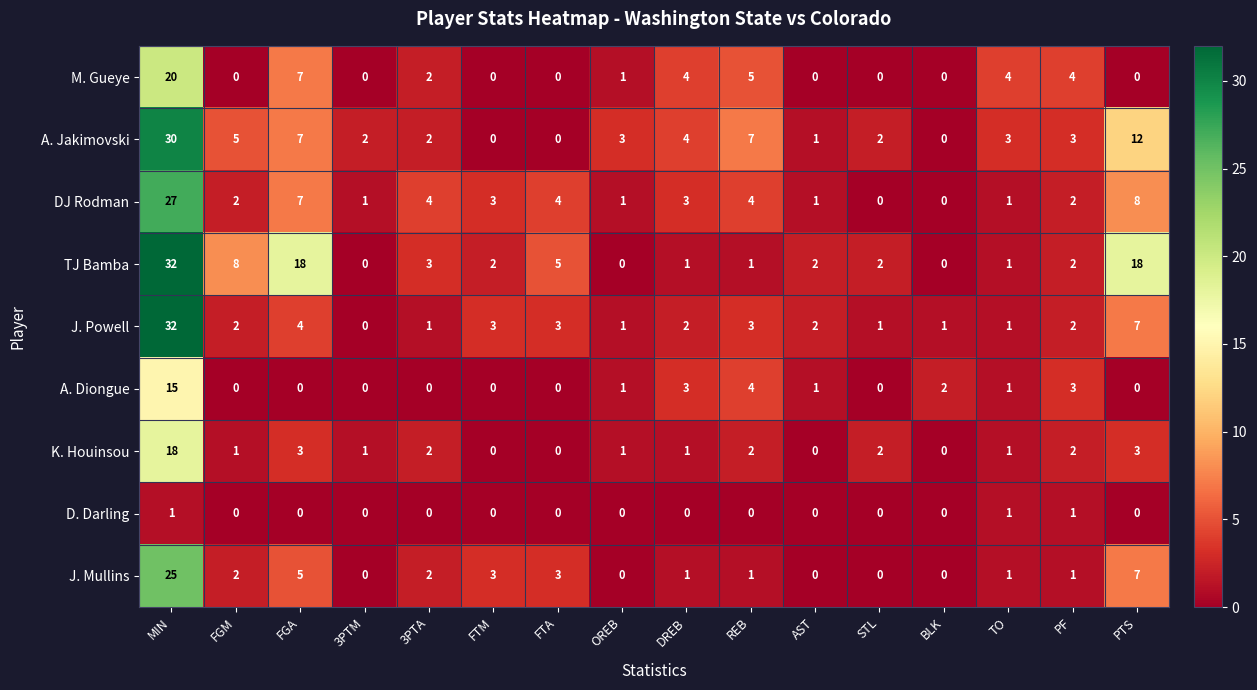

At how many categories does at least one series exceed 27?

1